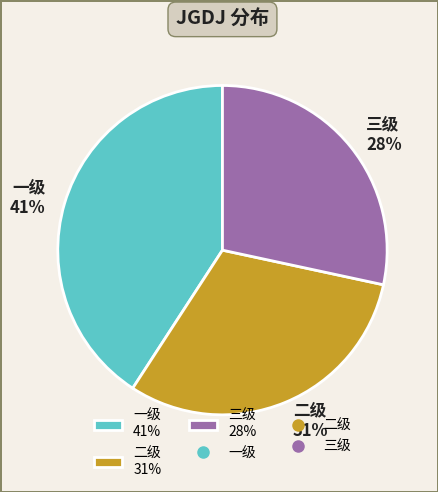

To the nearest percent, what portion does 三级 represent?

28%